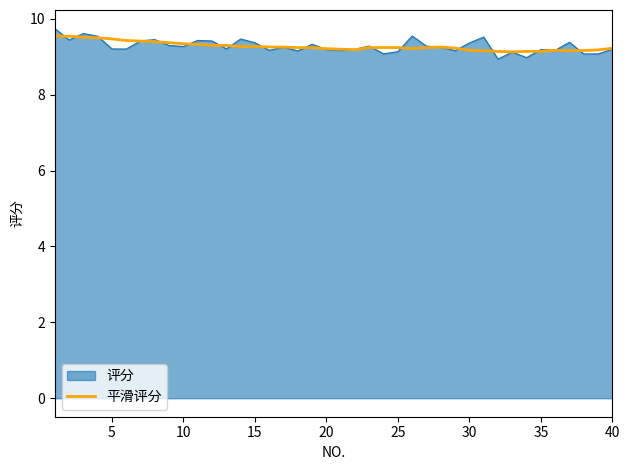

What is the minimum value shown in the chart?

8.9